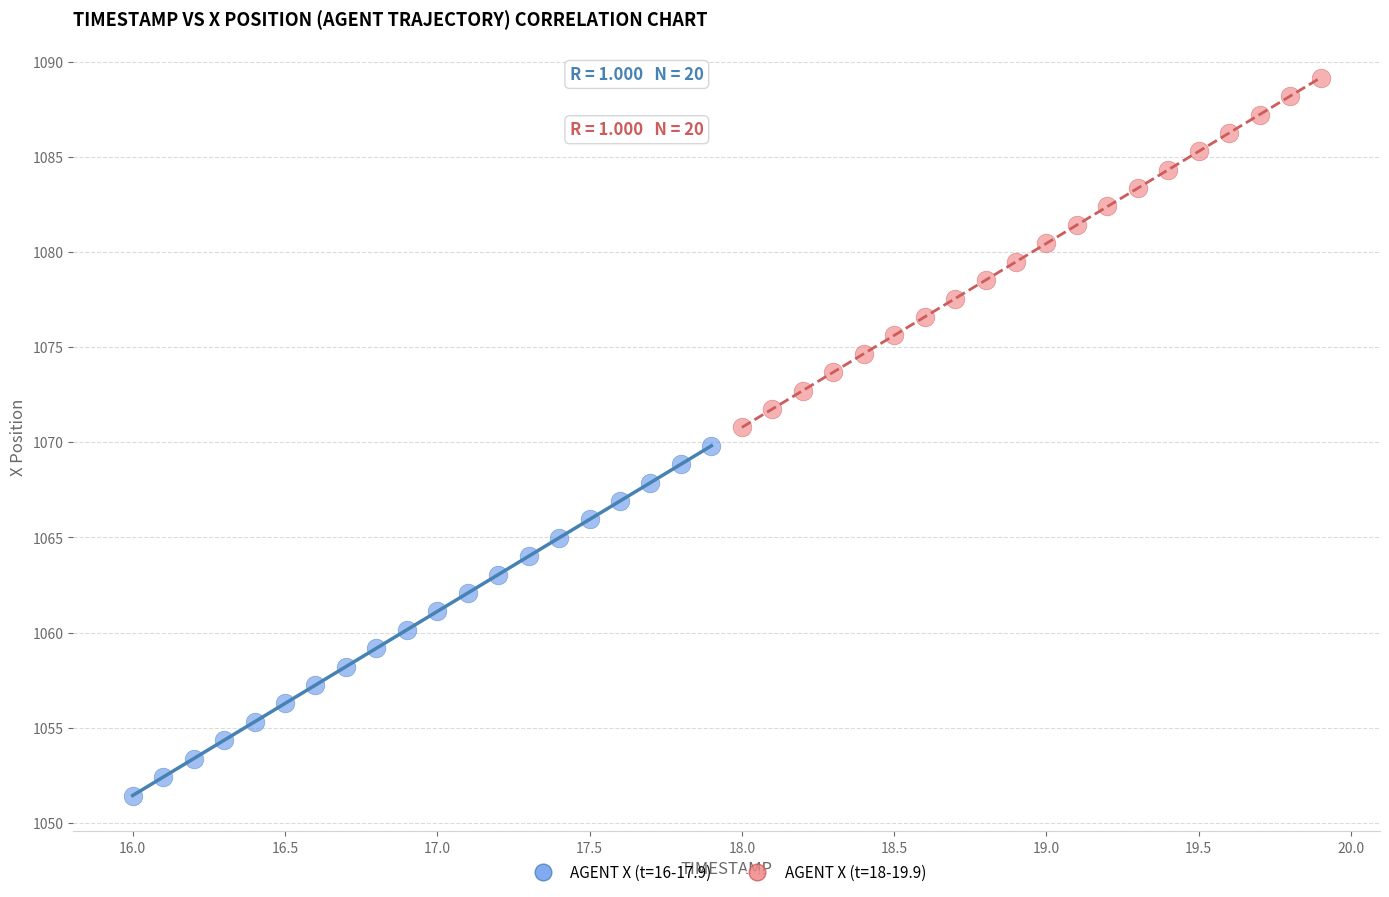

Which series contains the lowest Y value?

AGENT X (t=16-17.9)